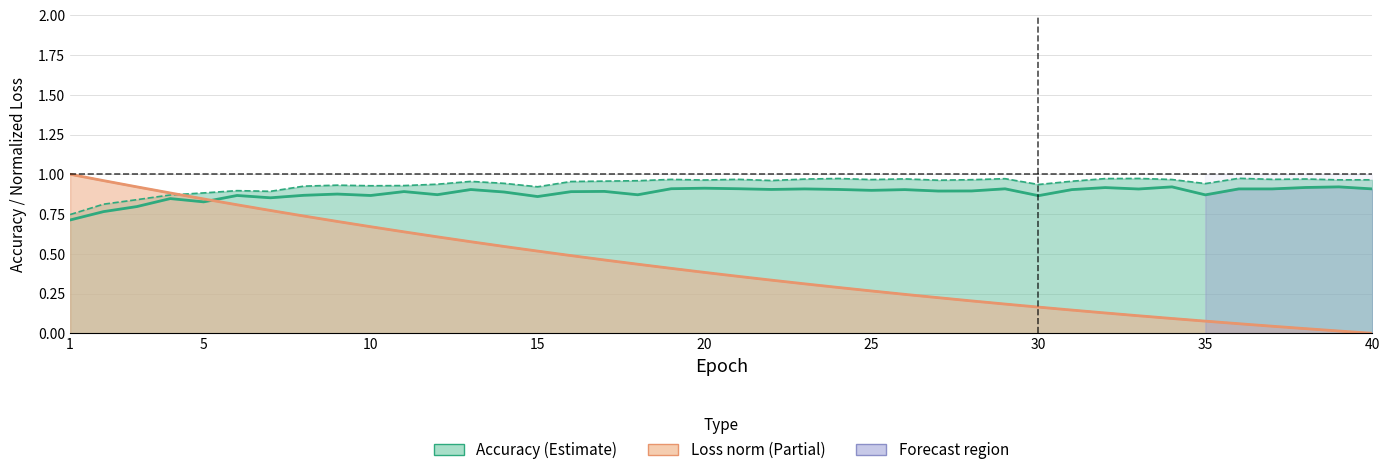

Reading left to right, transcribe all the data shown in this chart.

test_accuracy: 0.7	0.8	0.8	0.8	0.8	0.9	0.9	0.9	0.9	0.9	0.9	0.9	0.9	0.9	0.9	0.9	0.9	0.9	0.9	0.9	0.9	0.9	0.9	0.9	0.9	0.9	0.9	0.9	0.9	0.9	0.9	0.9	0.9	0.9	0.9	0.9	0.9	0.9	0.9	0.9
train_accuracy: 0.7	0.8	0.8	0.9	0.9	0.9	0.9	0.9	0.9	0.9	0.9	0.9	1.0	0.9	0.9	1.0	1.0	1.0	1.0	1.0	1.0	1.0	1.0	1.0	1.0	1.0	1.0	1.0	1.0	0.9	1.0	1.0	1.0	1.0	0.9	1.0	1.0	1.0	1.0	1.0
test_loss (norm): 1.0	1.0	0.9	0.9	0.8	0.8	0.8	0.7	0.7	0.7	0.6	0.6	0.6	0.5	0.5	0.5	0.5	0.4	0.4	0.4	0.4	0.3	0.3	0.3	0.3	0.2	0.2	0.2	0.2	0.2	0.1	0.1	0.1	0.1	0.1	0.1	0.0	0.0	0.0	0.0
train_loss (norm): 1.0	1.0	0.9	0.9	0.8	0.8	0.8	0.7	0.7	0.7	0.6	0.6	0.6	0.5	0.5	0.5	0.5	0.4	0.4	0.4	0.4	0.3	0.3	0.3	0.3	0.2	0.2	0.2	0.2	0.2	0.1	0.1	0.1	0.1	0.1	0.1	0.0	0.0	0.0	0.0